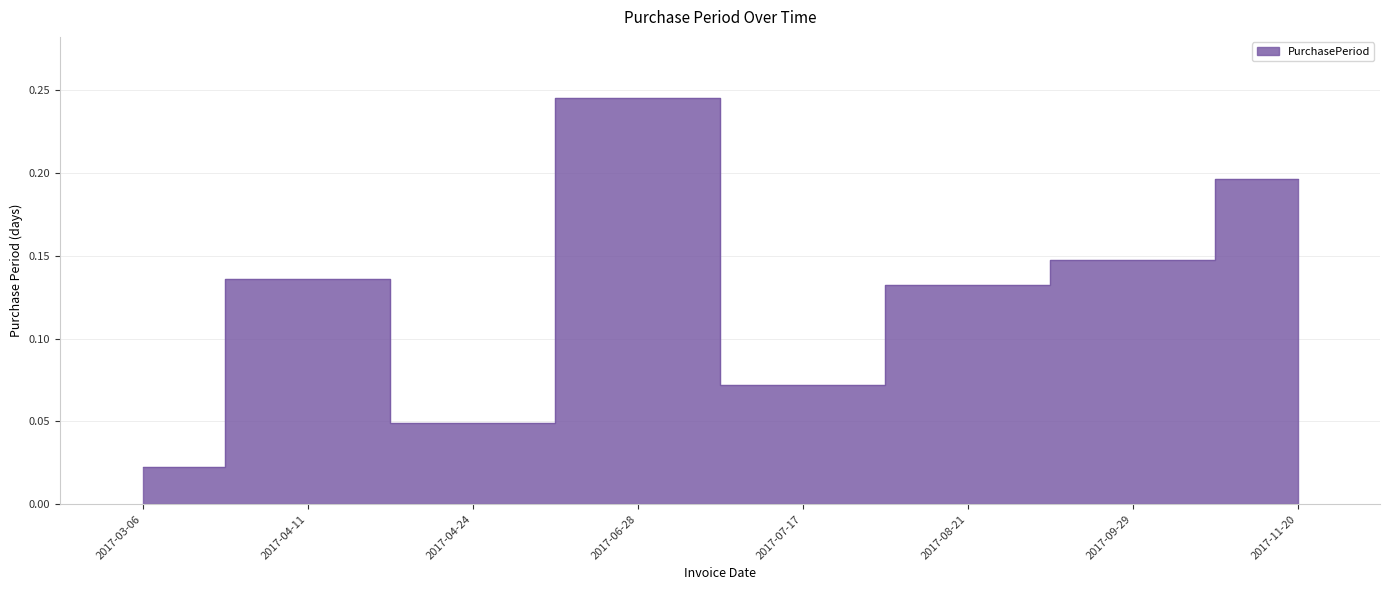

List the labels in order of value, smallest first.

2017-03-06, 2017-04-24, 2017-07-17, 2017-08-21, 2017-04-11, 2017-09-29, 2017-11-20, 2017-06-28